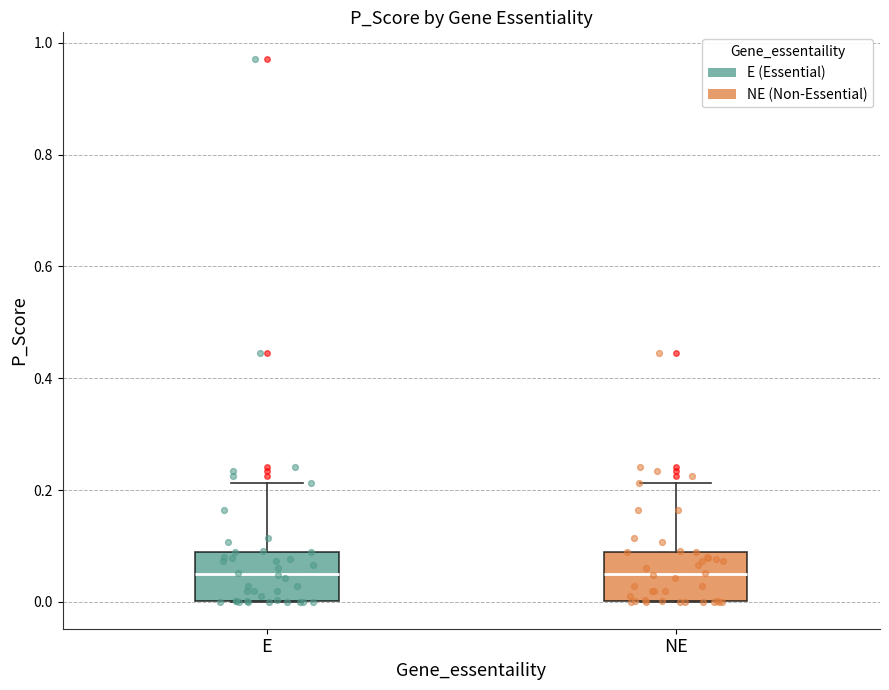

Reading left to right, transcribe this box plot: for each box, give where its median line is, the range the box spans, and where its two whiskers end, as read against the y-axis. The values are not printed on the chart, so give them approximately, as read against the axis.

E: median 0.04, box 0.00 to 0.08, whiskers 0.00 to 0.22
NE: median 0.04, box 0.00 to 0.08, whiskers 0.00 to 0.22